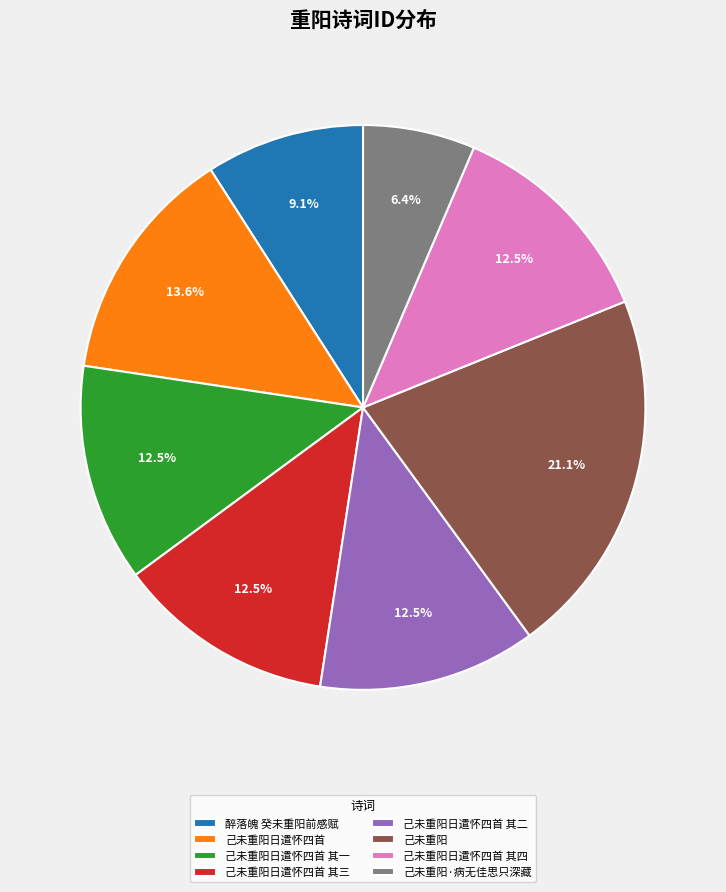

To the nearest percent, what is the combined percentage of 己未重阳日遣怀四首 其三 and 己未重阳日遣怀四首 其四?

25%